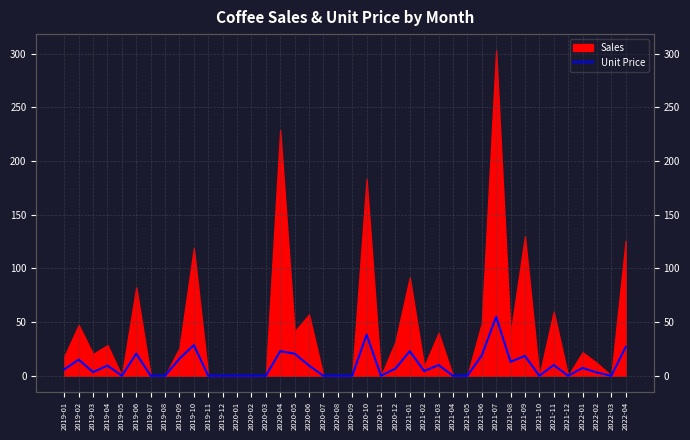

Reading right to left, what are all the values shown in this chart?

2022-04=26.9	2022-03=0.0	2022-02=3.0	2022-01=7.3	2021-12=0.0	2021-11=9.9	2021-10=0.0	2021-09=18.5	2021-08=12.9	2021-07=55.0	2021-06=18.9	2021-05=0.0	2021-04=0.0	2021-03=9.9	2021-02=4.4	2021-01=22.9	2020-12=6.6	2020-11=0.0	2020-10=38.3	2020-09=0.0	2020-08=0.0	2020-07=0.0	2020-06=9.5	2020-05=20.6	2020-04=22.9	2020-03=0.0	2020-02=0.0	2020-01=0.0	2019-12=0.0	2019-11=0.0	2019-10=28.5	2019-09=15.9	2019-08=0.0	2019-07=0.0	2019-06=20.6	2019-05=0.0	2019-04=9.5	2019-03=3.4	2019-02=15.0	2019-01=6.0